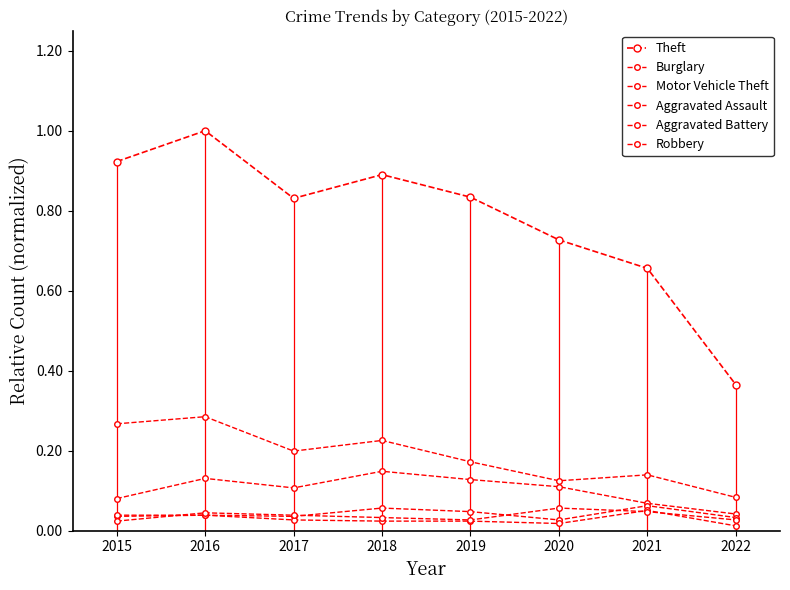

At which category does Burglary reach its first local peak?

2016